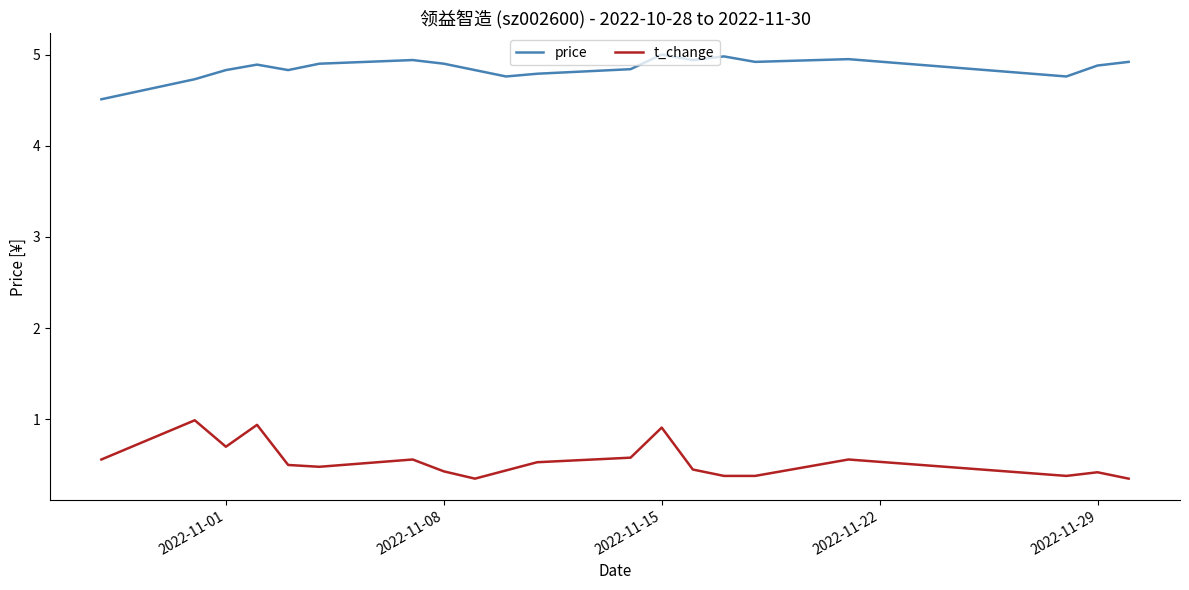

List the series in order of their peak value, lowest first.

t_change, price